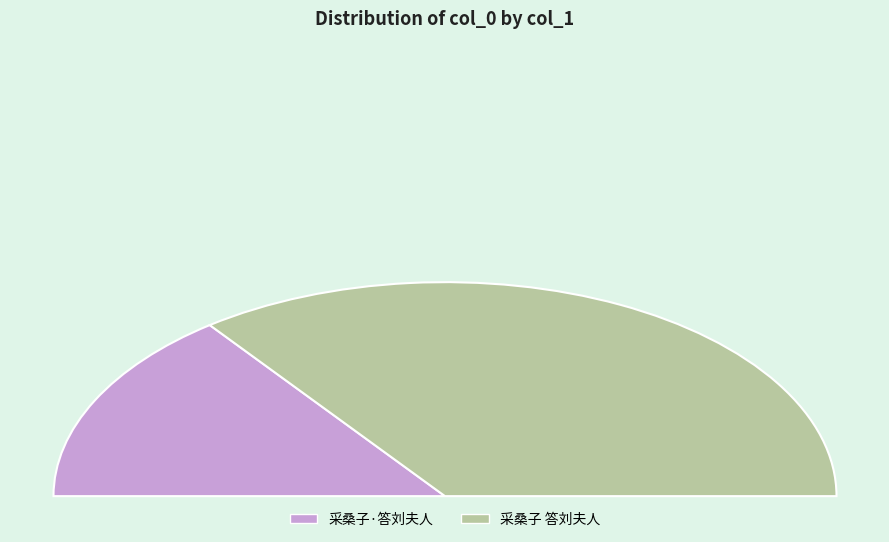

What is the smallest slice in the pie chart?

采桑子·答刘夫人